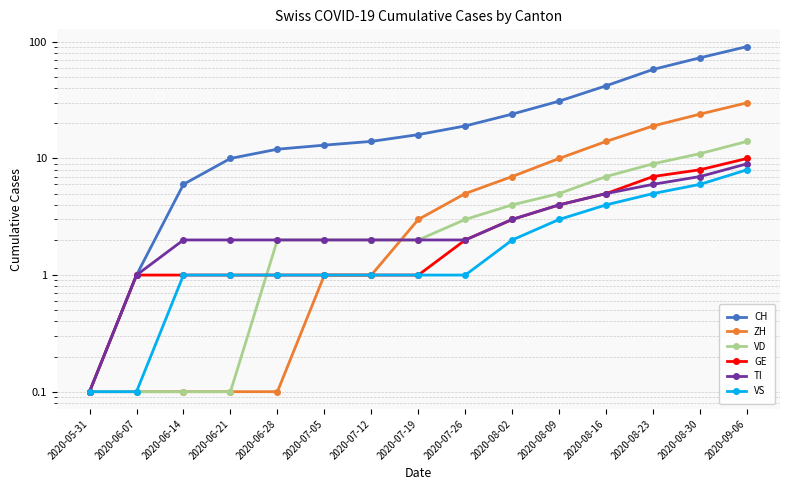

Reading left to right, transcribe all the data shown in this chart.

CH: 2020-05-31=0.1	2020-06-07=1.0	2020-06-14=6.0	2020-06-21=10.0	2020-06-28=12.0	2020-07-05=13.0	2020-07-12=14.0	2020-07-19=16.0	2020-07-26=19.0	2020-08-02=24.0	2020-08-09=31.0	2020-08-16=42.0	2020-08-23=58.0	2020-08-30=73.0	2020-09-06=91.0
ZH: 2020-05-31=0.1	2020-06-07=0.1	2020-06-14=0.1	2020-06-21=0.1	2020-06-28=0.1	2020-07-05=1.0	2020-07-12=1.0	2020-07-19=3.0	2020-07-26=5.0	2020-08-02=7.0	2020-08-09=10.0	2020-08-16=14.0	2020-08-23=19.0	2020-08-30=24.0	2020-09-06=30.0
VD: 2020-05-31=0.1	2020-06-07=0.1	2020-06-14=0.1	2020-06-21=0.1	2020-06-28=2.0	2020-07-05=2.0	2020-07-12=2.0	2020-07-19=2.0	2020-07-26=3.0	2020-08-02=4.0	2020-08-09=5.0	2020-08-16=7.0	2020-08-23=9.0	2020-08-30=11.0	2020-09-06=14.0
GE: 2020-05-31=0.1	2020-06-07=1.0	2020-06-14=1.0	2020-06-21=1.0	2020-06-28=1.0	2020-07-05=1.0	2020-07-12=1.0	2020-07-19=1.0	2020-07-26=2.0	2020-08-02=3.0	2020-08-09=4.0	2020-08-16=5.0	2020-08-23=7.0	2020-08-30=8.0	2020-09-06=10.0
TI: 2020-05-31=0.1	2020-06-07=1.0	2020-06-14=2.0	2020-06-21=2.0	2020-06-28=2.0	2020-07-05=2.0	2020-07-12=2.0	2020-07-19=2.0	2020-07-26=2.0	2020-08-02=3.0	2020-08-09=4.0	2020-08-16=5.0	2020-08-23=6.0	2020-08-30=7.0	2020-09-06=9.0
VS: 2020-05-31=0.1	2020-06-07=0.1	2020-06-14=1.0	2020-06-21=1.0	2020-06-28=1.0	2020-07-05=1.0	2020-07-12=1.0	2020-07-19=1.0	2020-07-26=1.0	2020-08-02=2.0	2020-08-09=3.0	2020-08-16=4.0	2020-08-23=5.0	2020-08-30=6.0	2020-09-06=8.0